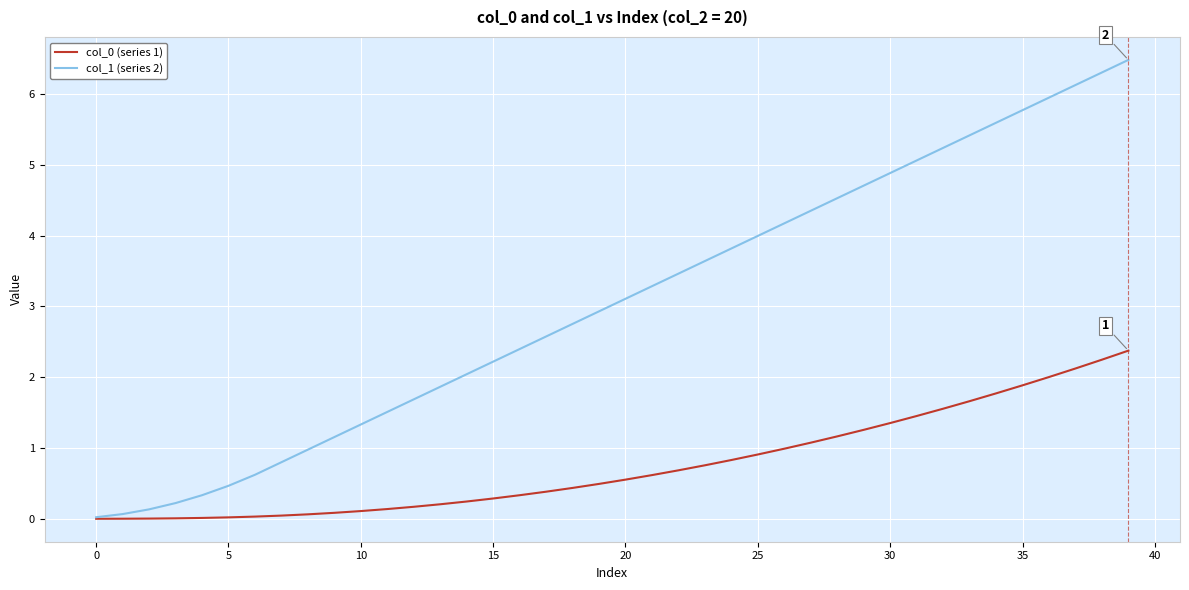

Which series has the largest total across all categories?

col_1 (series 2)